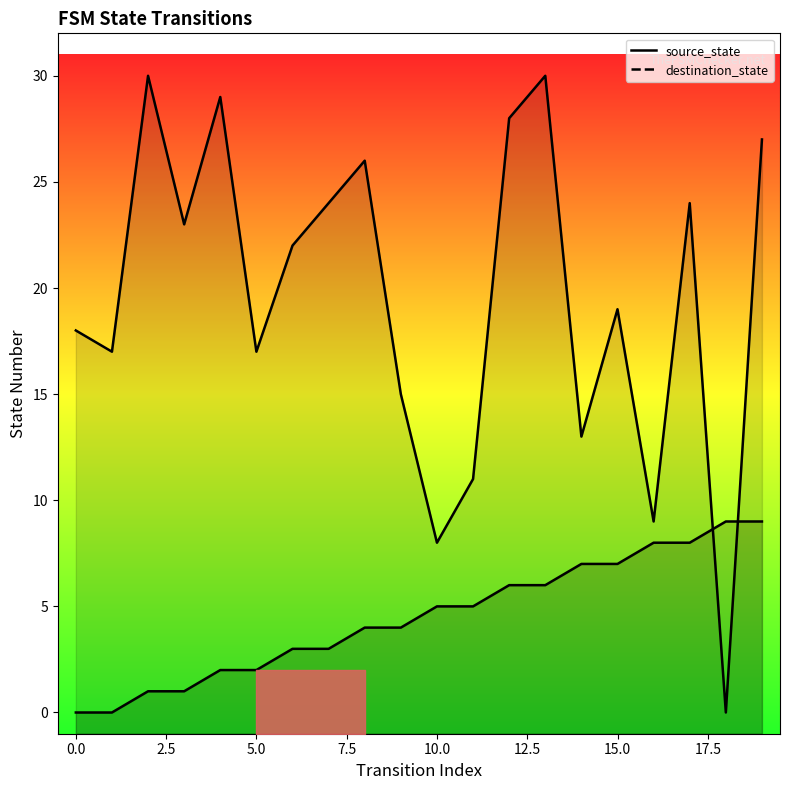

What is the label of the 2nd point from the right?

18